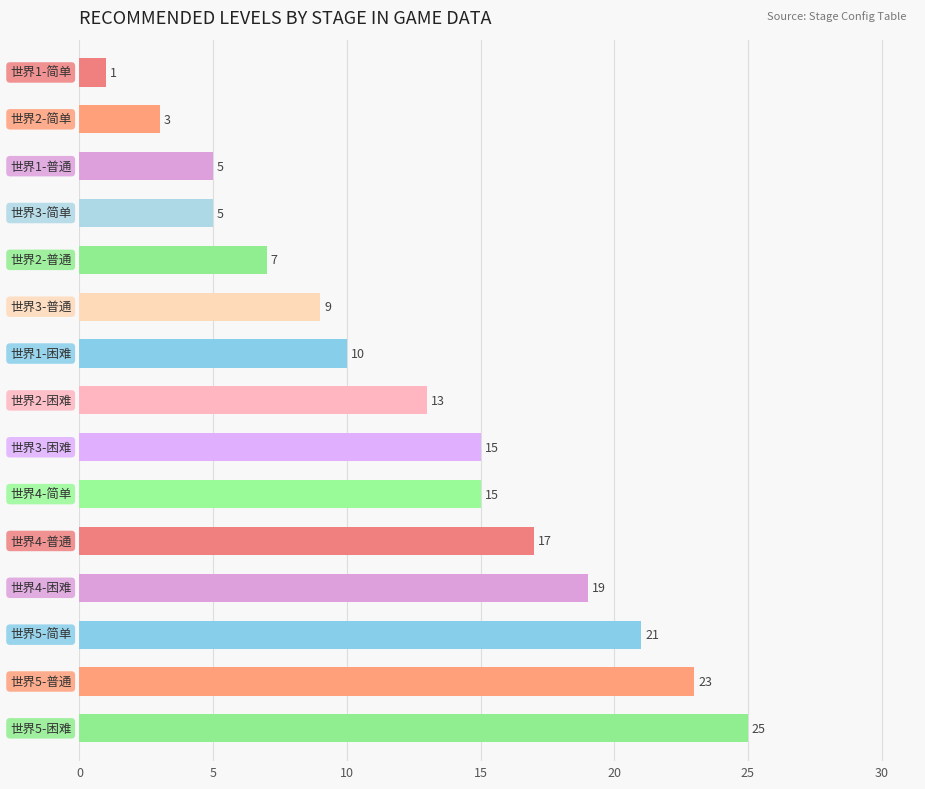

What is the greatest value displayed?

25